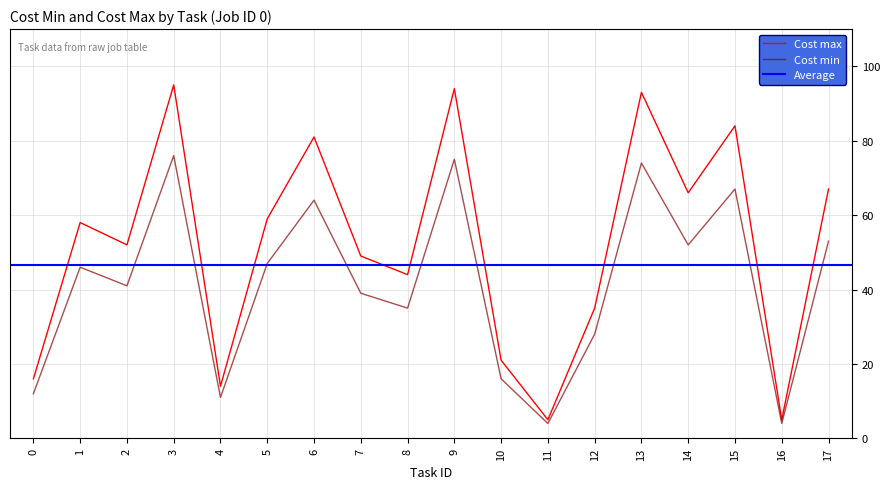

True or false: Cost max and Cost min cross at least once.

False